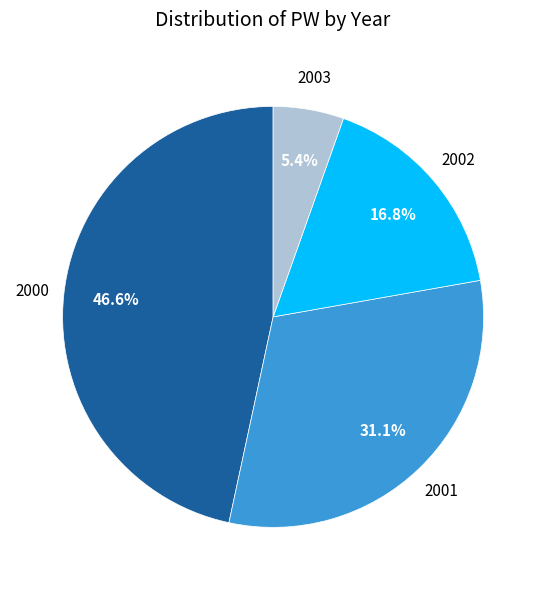

Does any single category account for the majority?

No